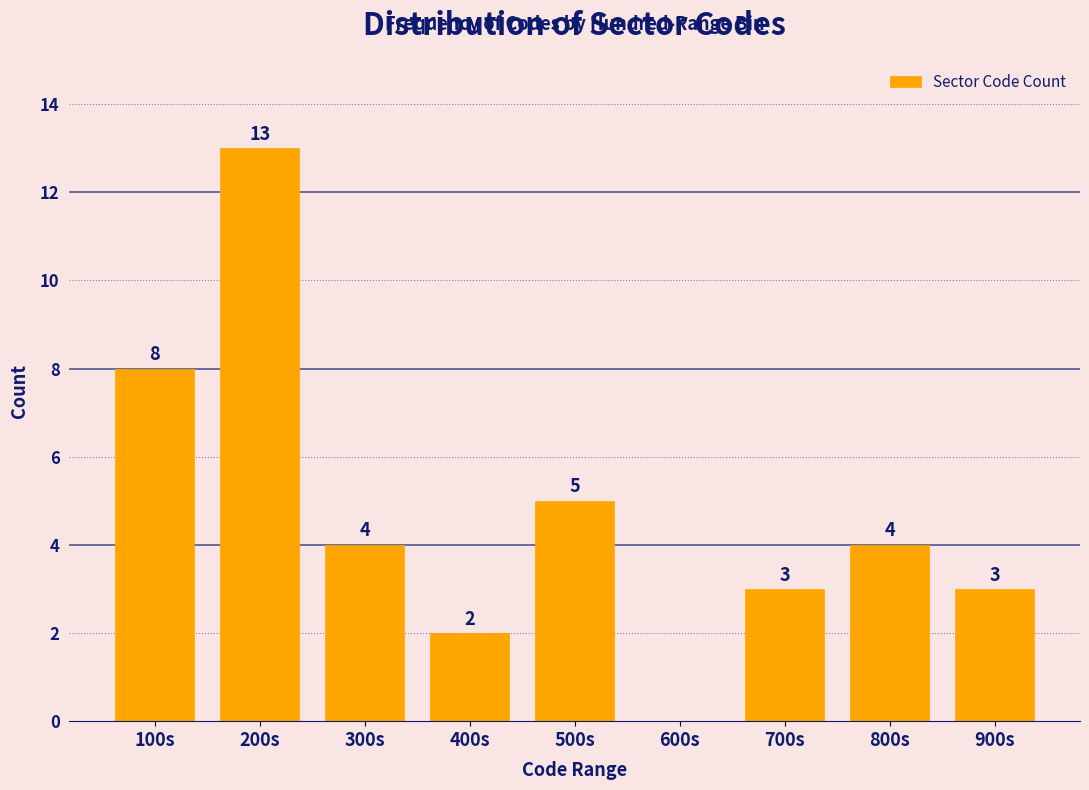

Reading left to right, what are all the values shown in this chart?

100s=8	200s=13	300s=4	400s=2	500s=5	600s=0	700s=3	800s=4	900s=3